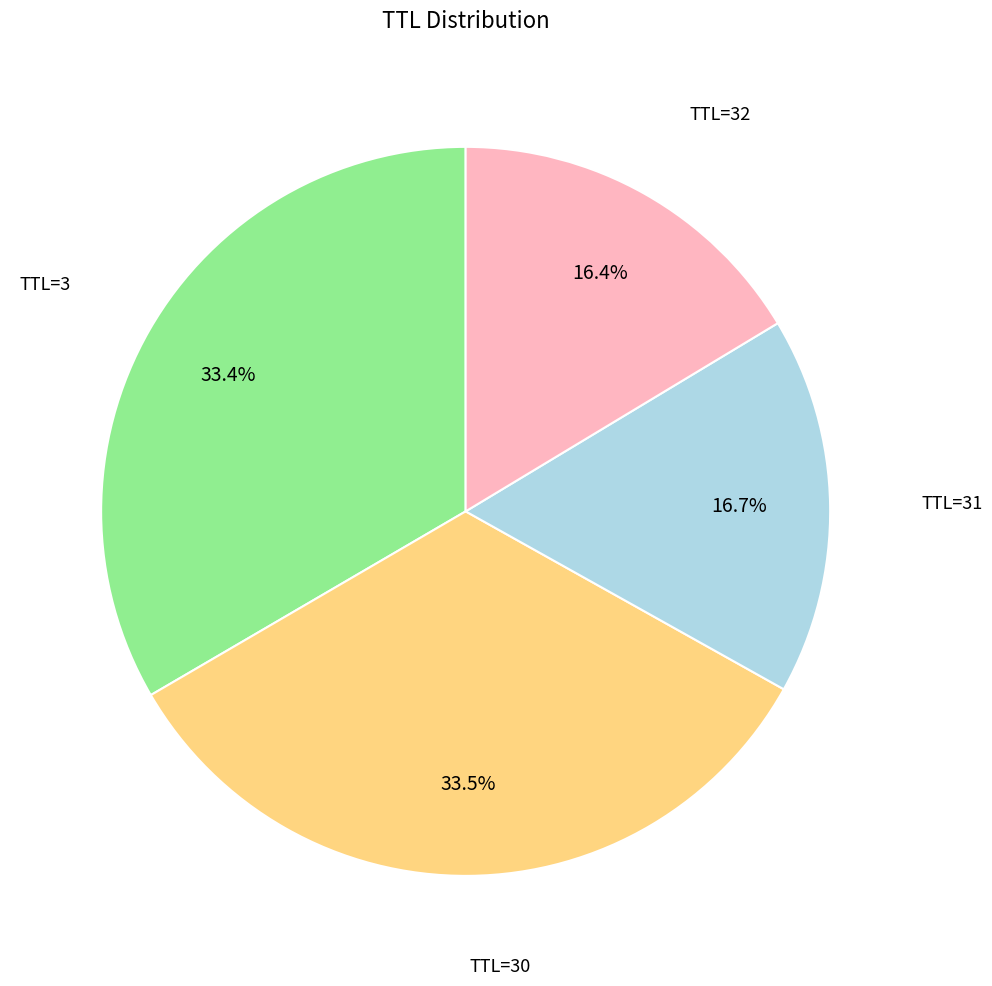

Is there a majority slice in this chart?

No